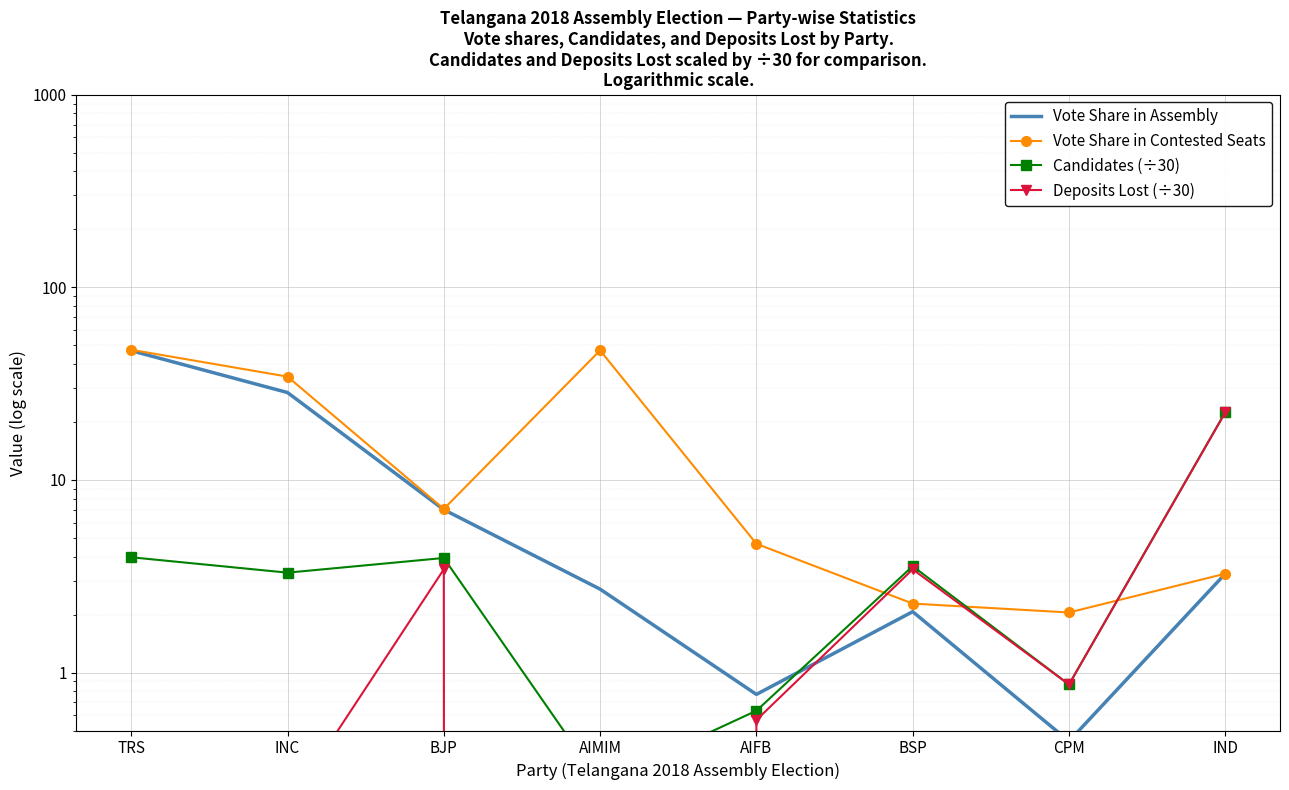

Rank the series by their maximum value, from highest to lowest.

Vote Share in Contested Seats, Vote Share in Assembly, Candidates (÷30), Deposits Lost (÷30)